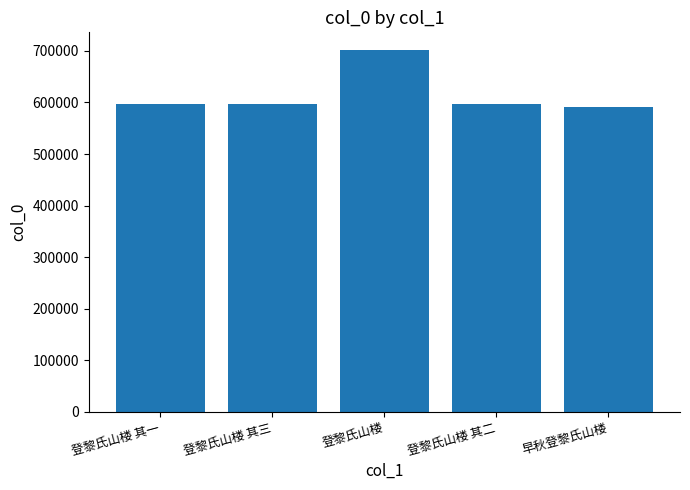

What is the label of the 1st bar from the right?

早秋登黎氏山楼